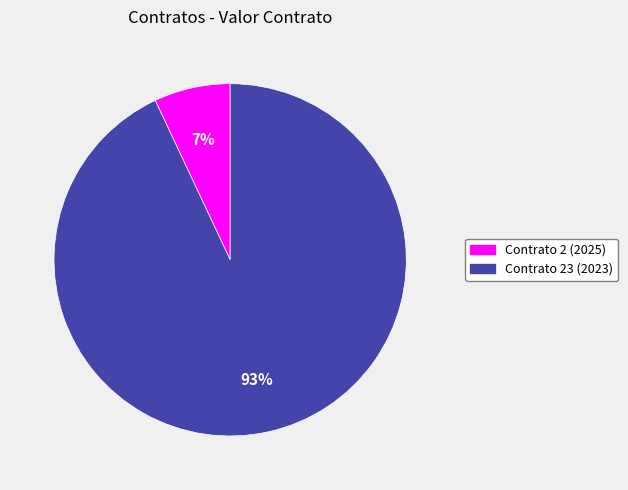

Approximately how many times larger is the value at Contrato 2 (2025) compared to Contrato 23 (2023)?

0.1